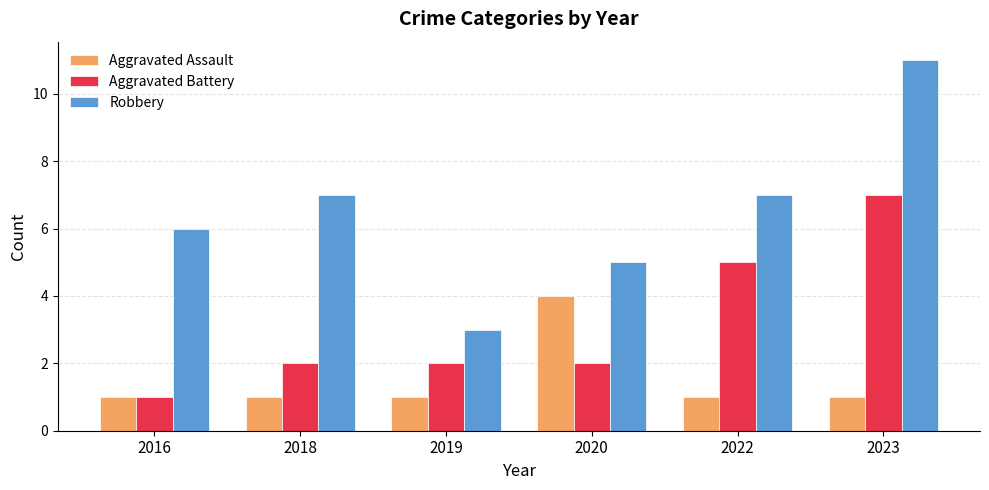

The value of Aggravated Battery at 2020 is 2. True or false?

True